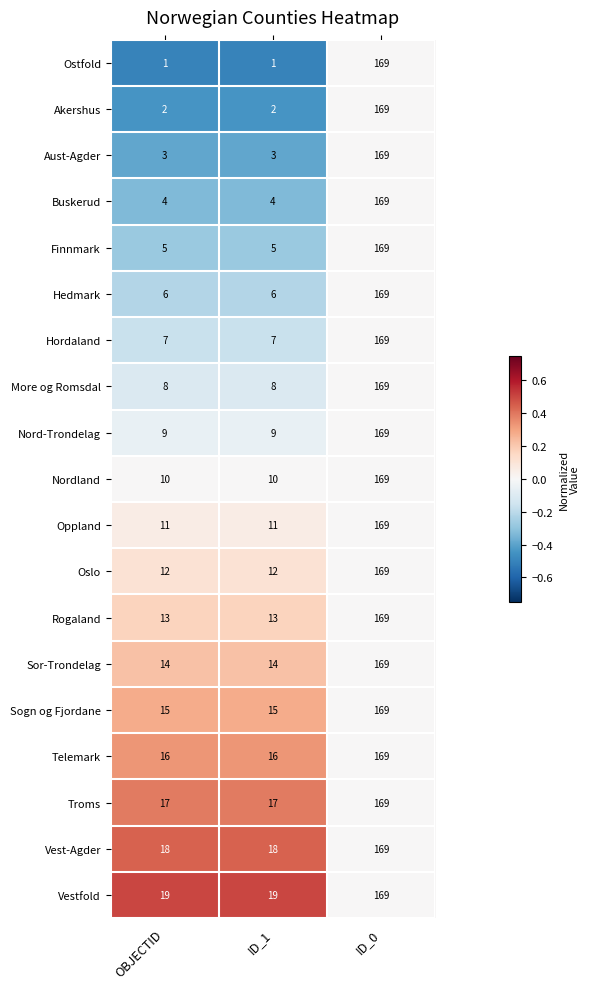

Count the number of data series in this chart.

19